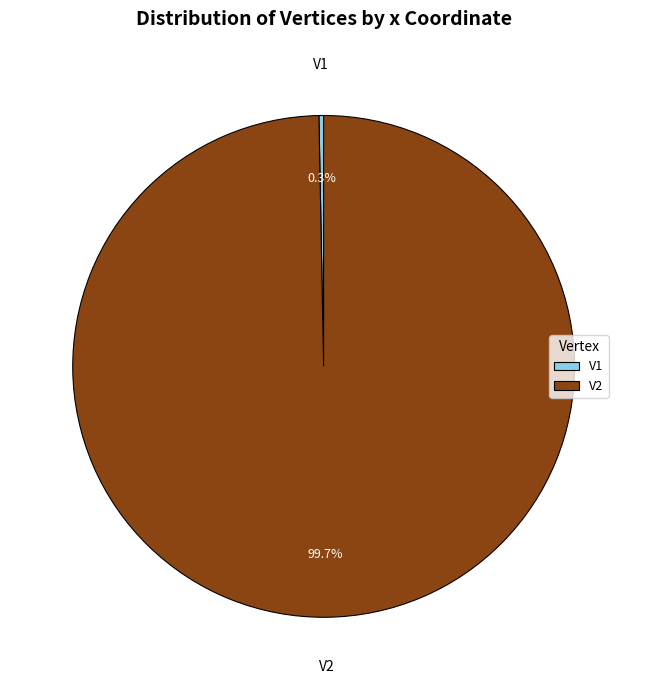

Which slice is the smallest?

V1